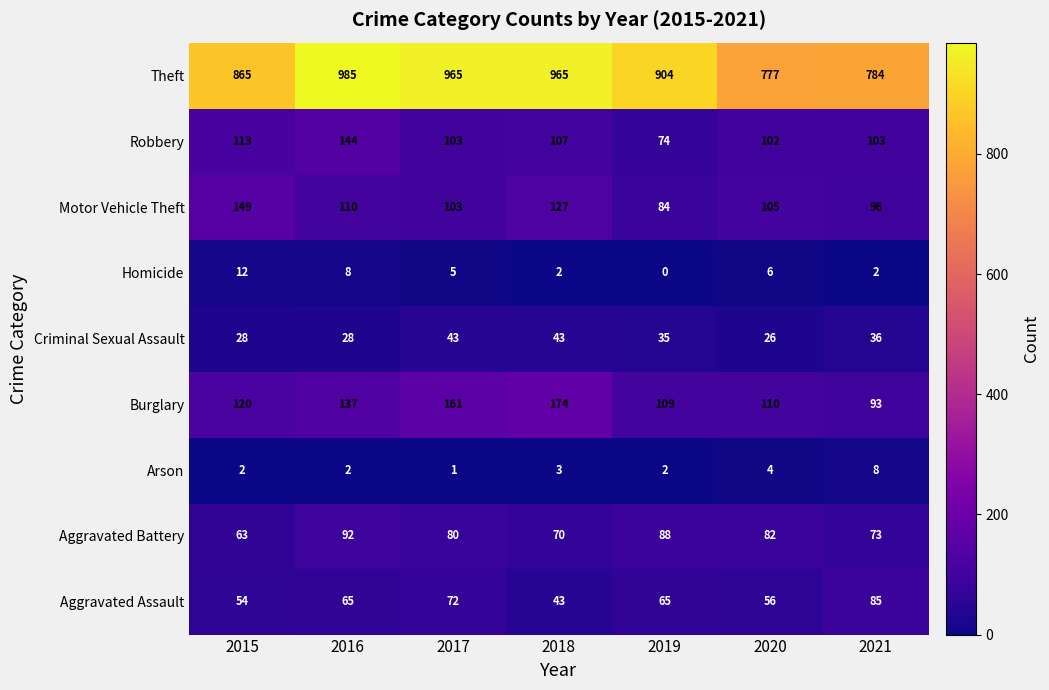

Between 2020 and 2021, which series saw the biggest shift?

Aggravated Assault